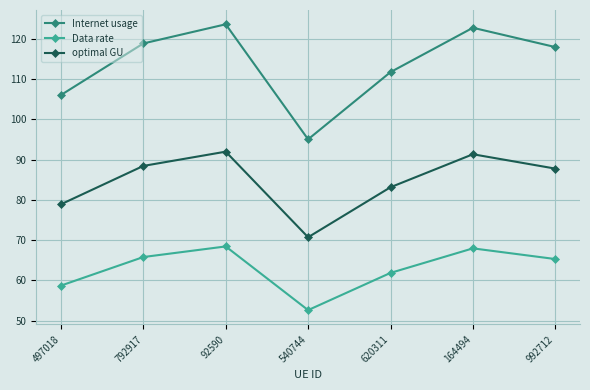

Is this an area chart (filled region under the line)?

No